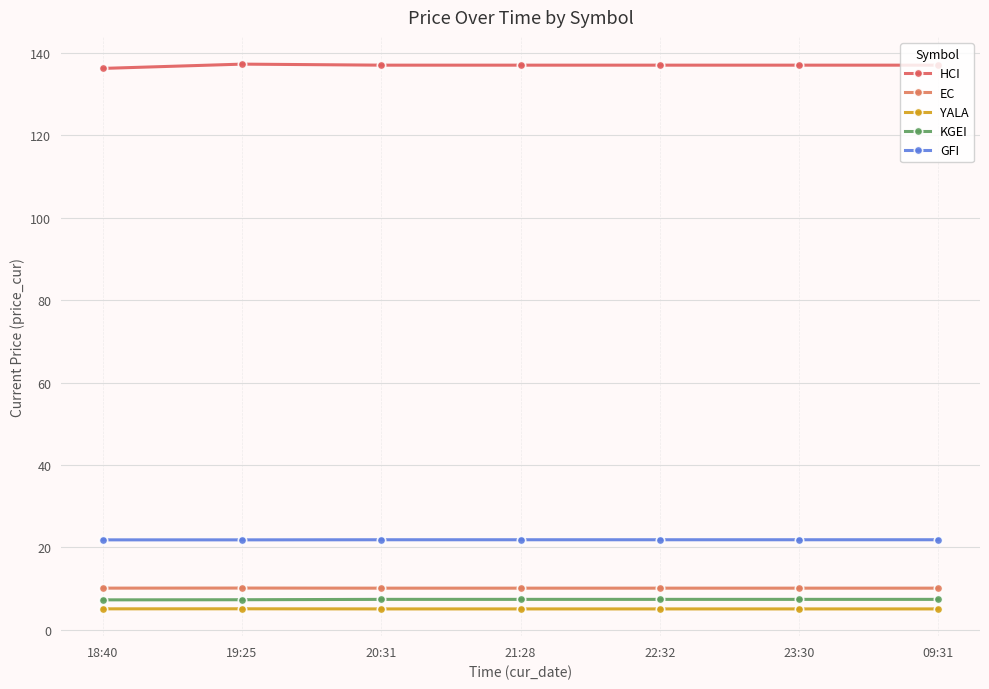

Is the value of HCI at 19:25 greater than the value of KGEI at 21:28?

Yes